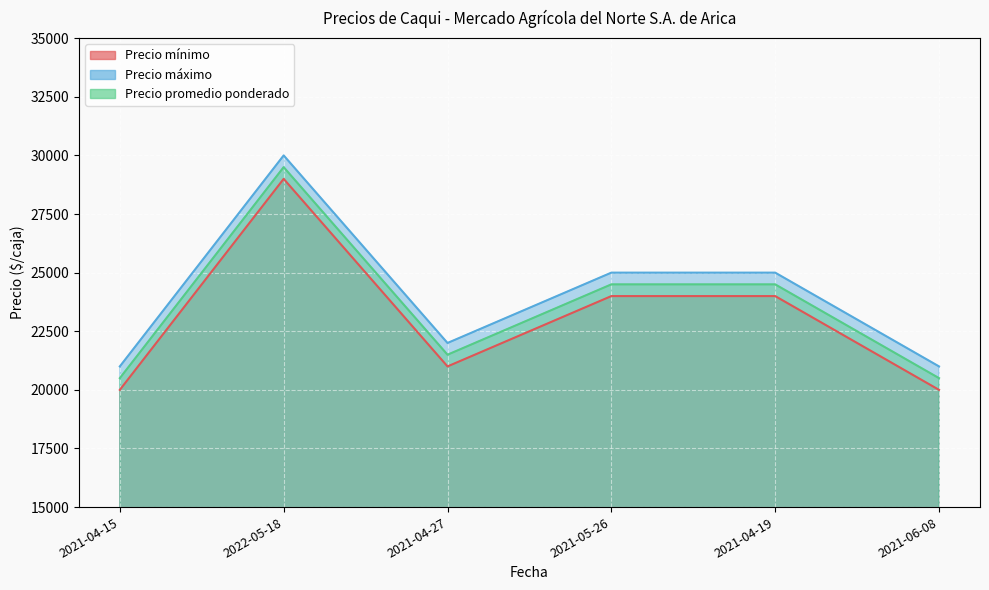

What is the value of the Precio máximo point at the 4th from the left?

25000